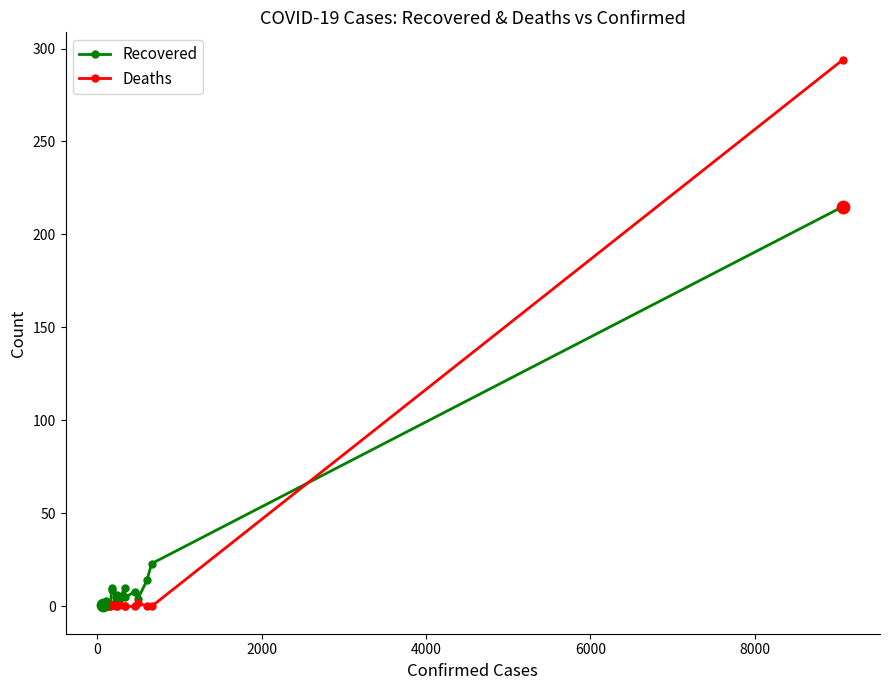

At how many categories does at least one series exceed 79?

1